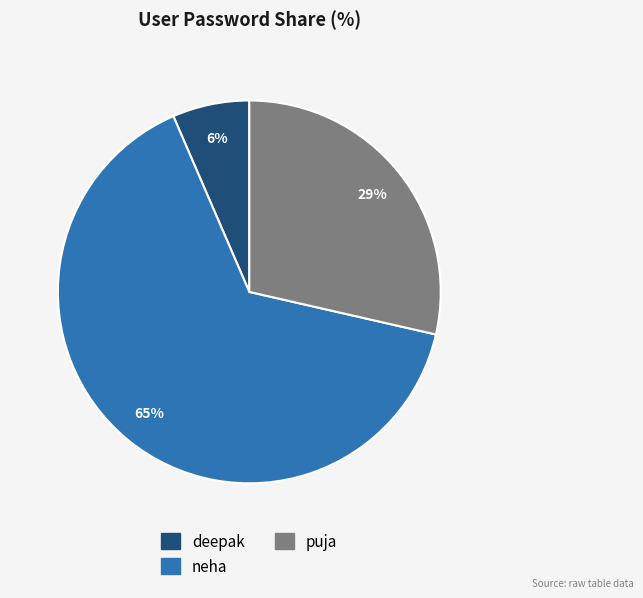

Which category has the biggest portion of the pie?

neha